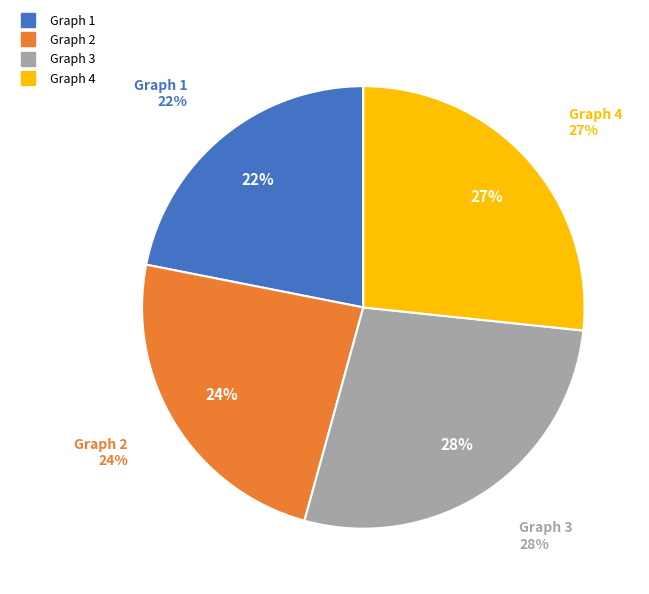

True or false: Graph 2 accounts for 17% of the total.

False